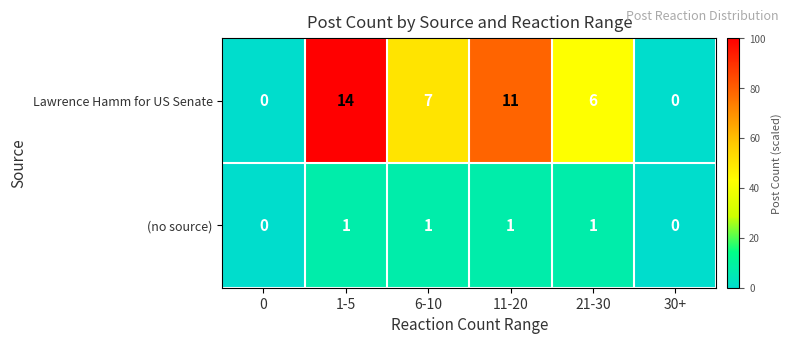

How many series are shown in this chart?

2